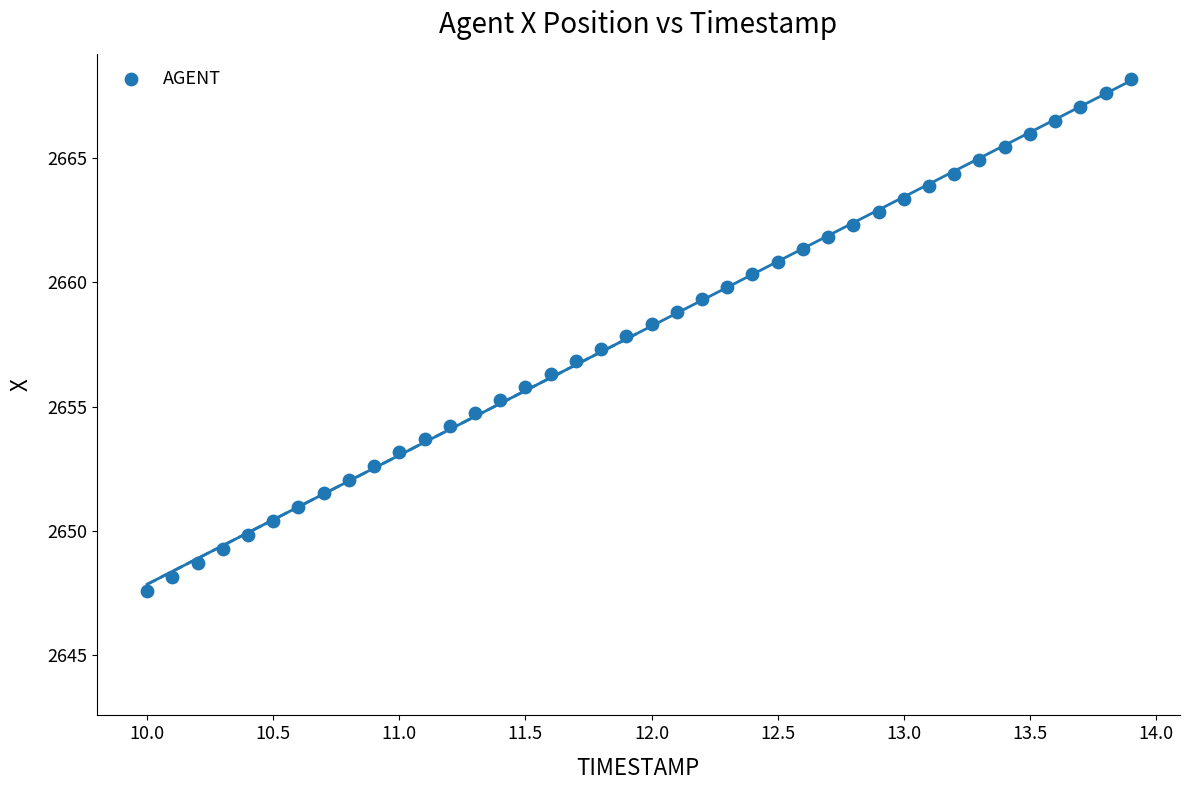

What is the range of Y values (max minus min)?

20.6